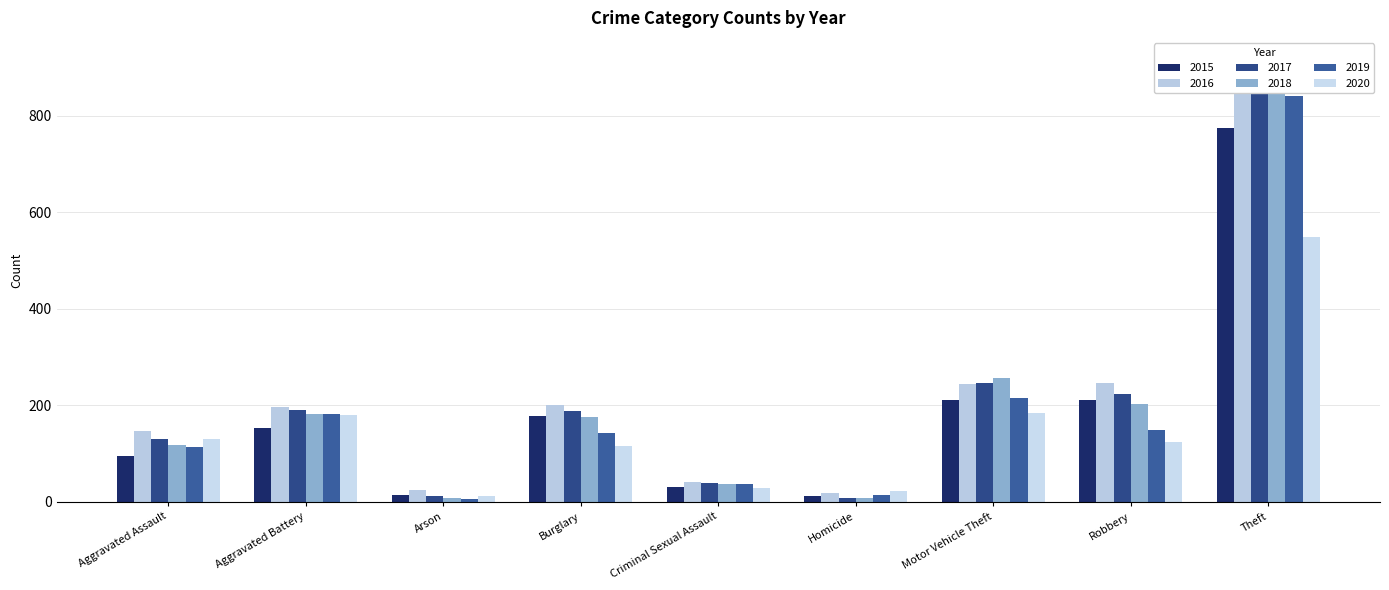

The 2020 series shows 28 at Criminal Sexual Assault. True or false?

True